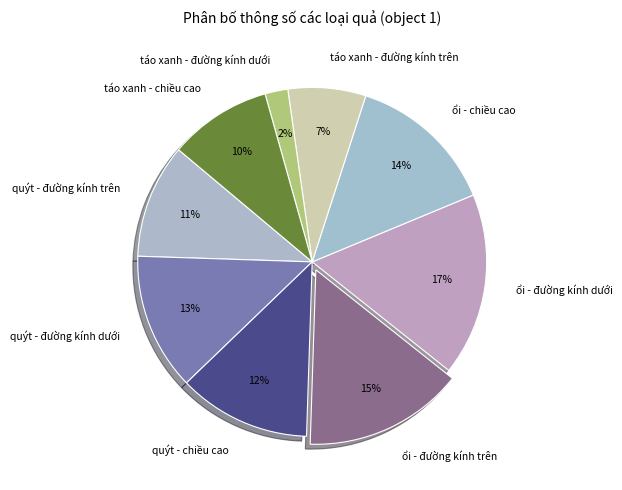

Approximately how many times larger is the value at quýt - đường kính trên compared to quýt - đường kính dưới?

0.8